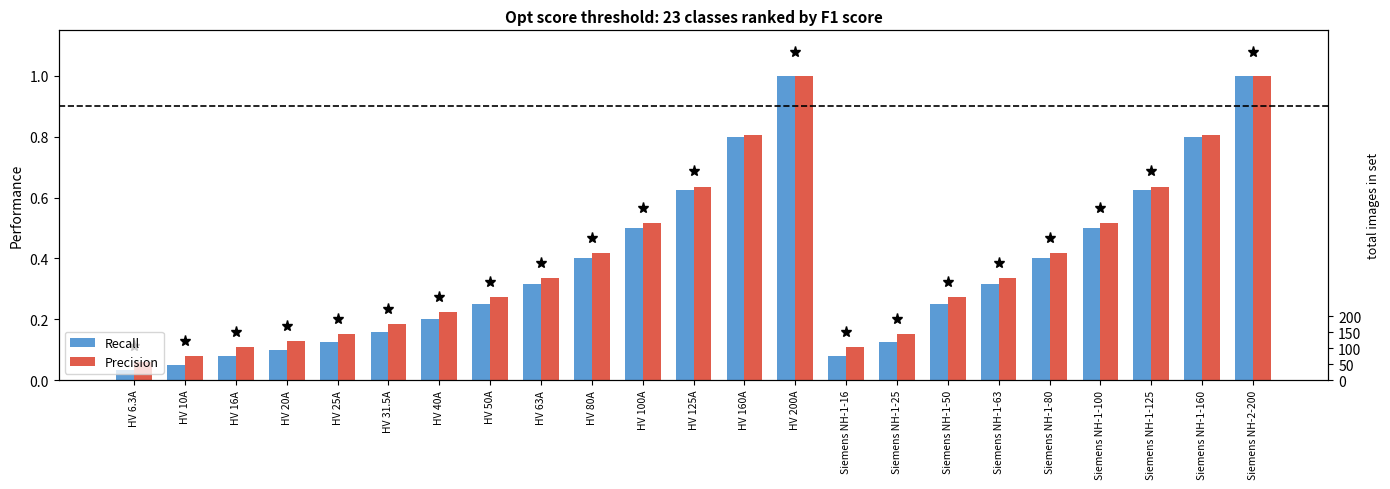

Reading left to right, extract all data points from this chart.

Recall: 0.0	0.1	0.1	0.1	0.1	0.2	0.2	0.2	0.3	0.4	0.5	0.6	0.8	1.0	0.1	0.1	0.2	0.3	0.4	0.5	0.6	0.8	1.0
Precision: 0.1	0.1	0.1	0.1	0.2	0.2	0.2	0.3	0.3	0.4	0.5	0.6	0.8	1.0	0.1	0.2	0.3	0.3	0.4	0.5	0.6	0.8	1.0